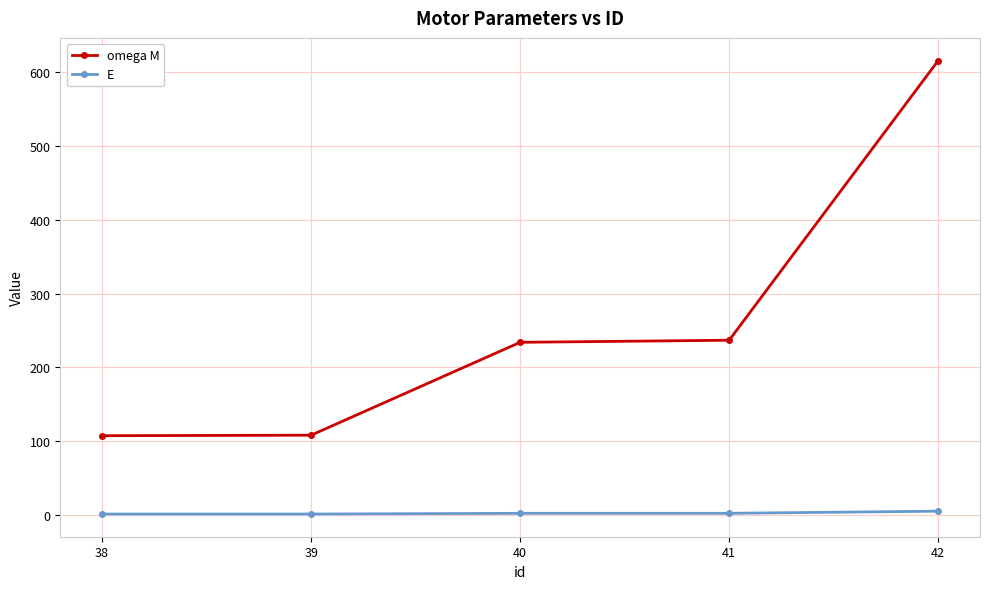

Which category has the highest value across all series?

42